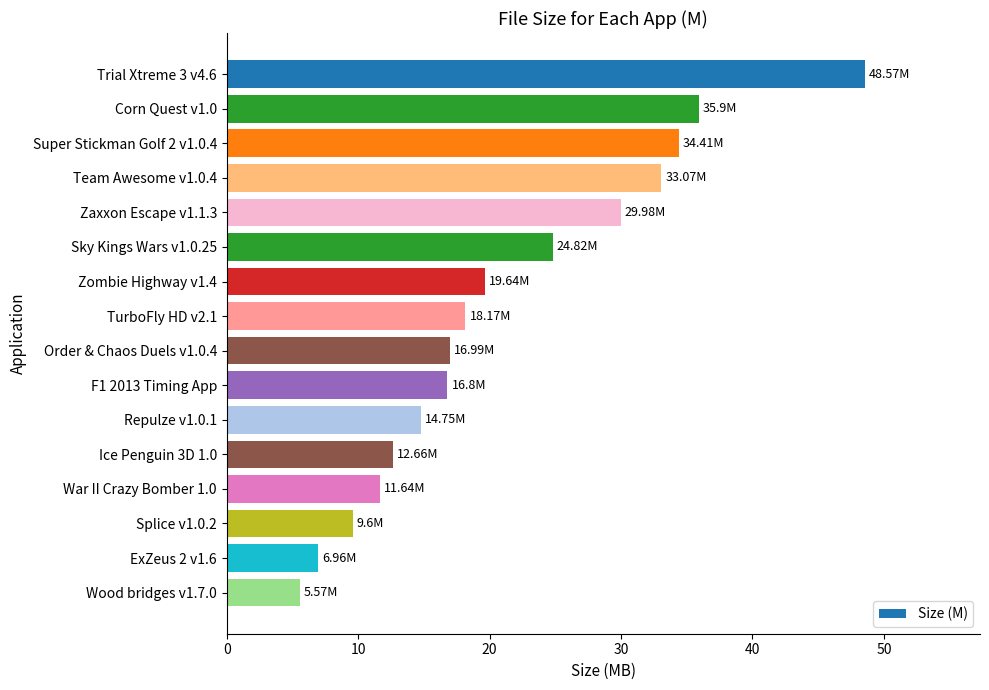

What is the change in value from Sky Kings Wars v1.0.25 to Splice v1.0.2?

-15.2